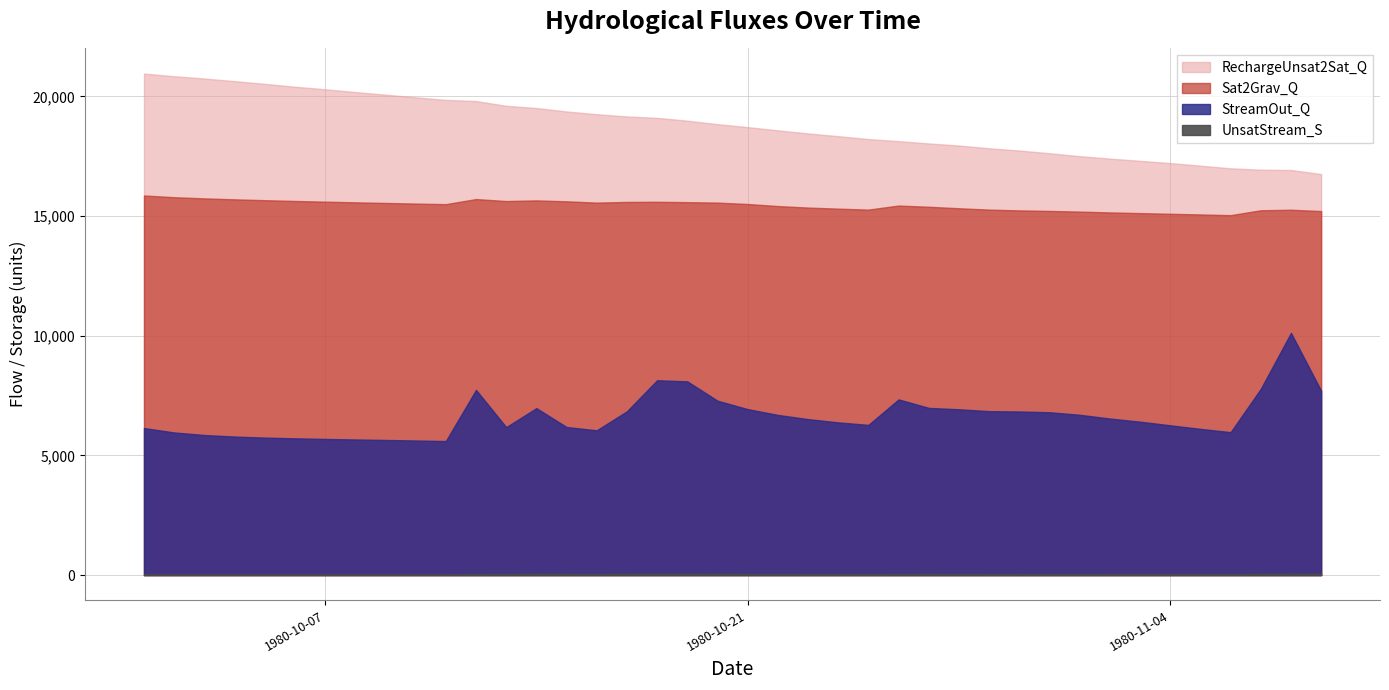

True or false: StreamOut_Q and UnsatStream_S intersect in this chart.

False